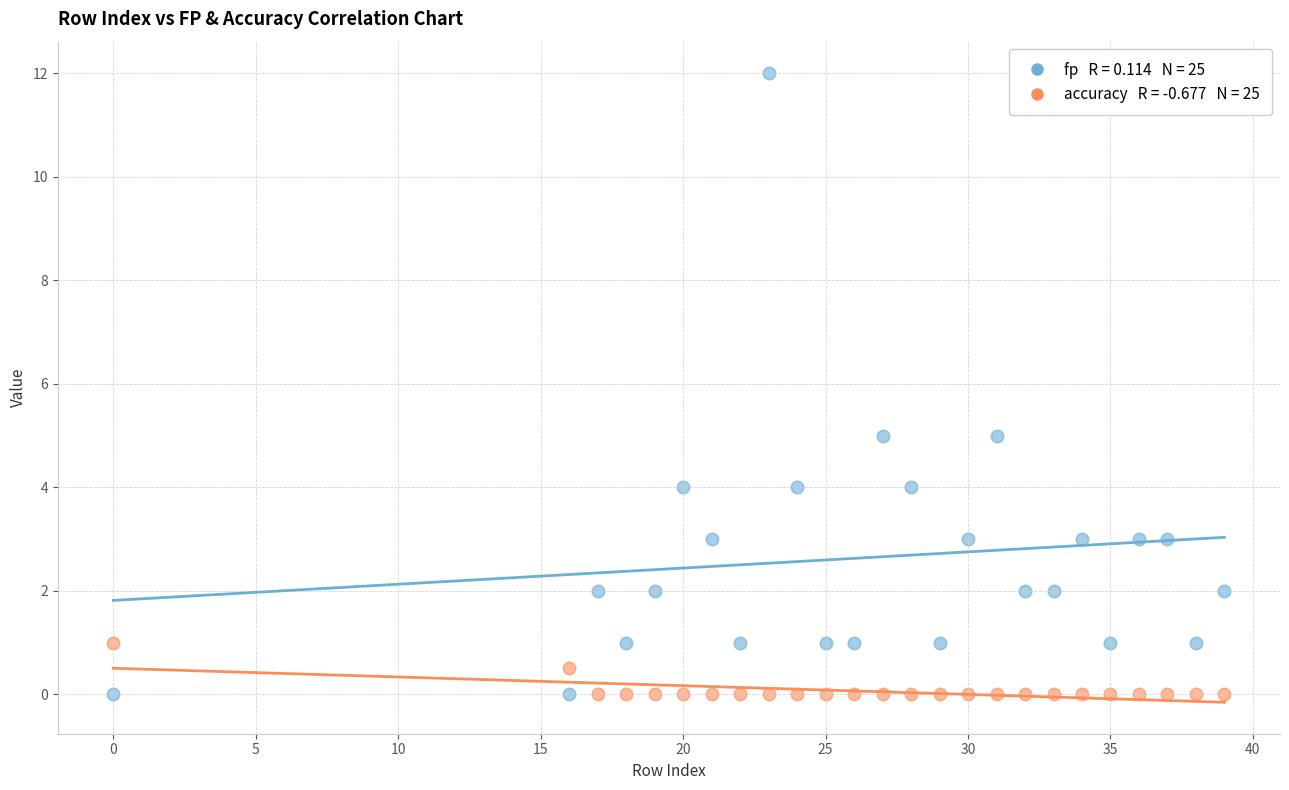

Across all data points, what is the range of Y values (max minus min)?

12.0